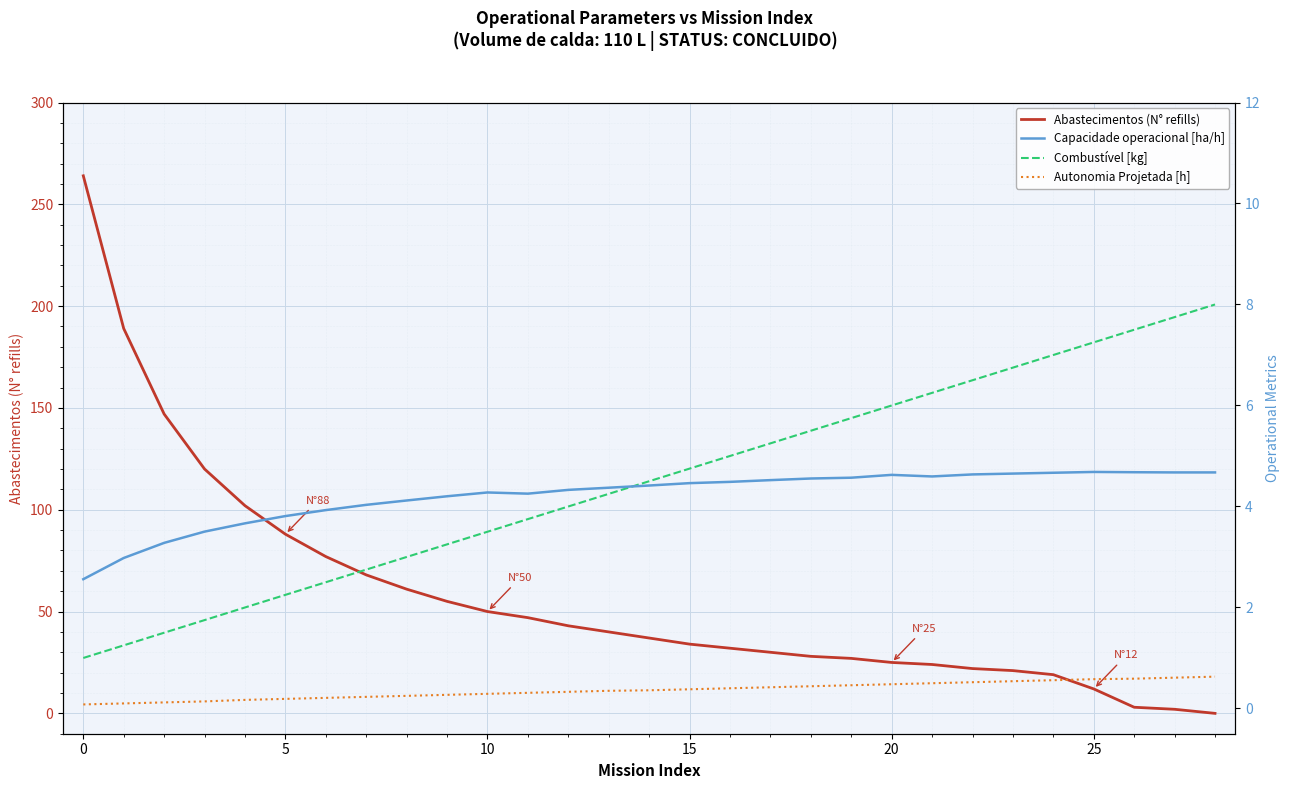

The Abastecimentos (N° refills) series shows 45 at 20. True or false?

False